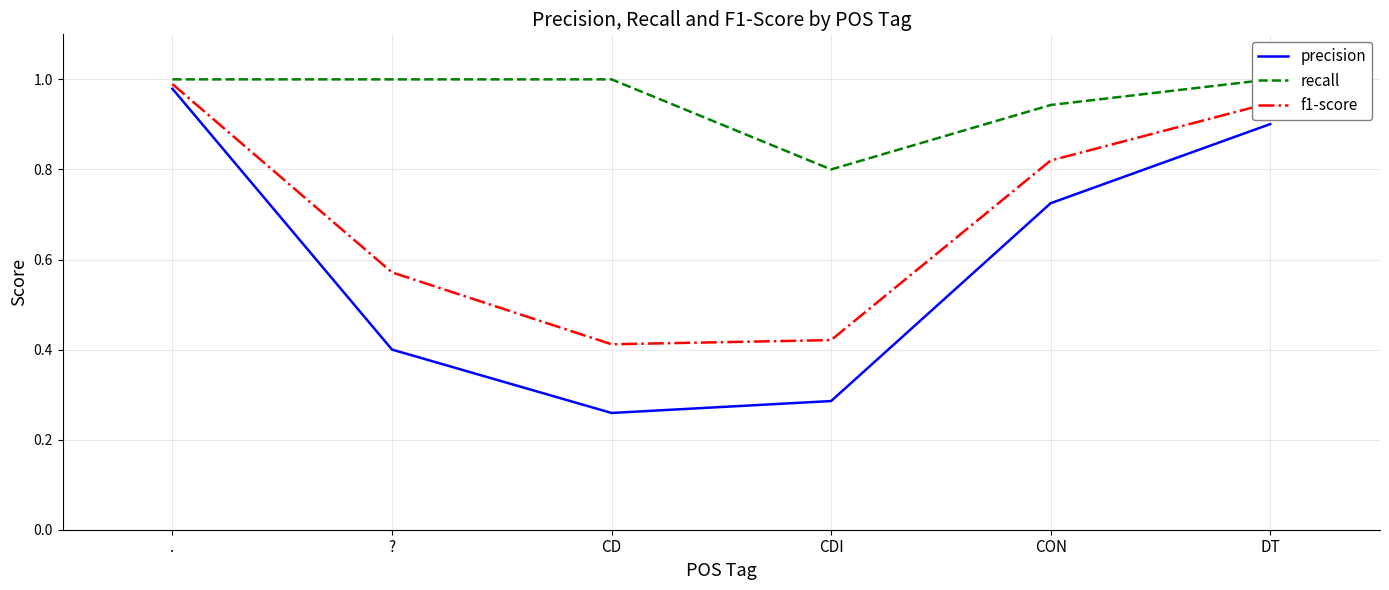

What is the total value across all series at ??

2.0